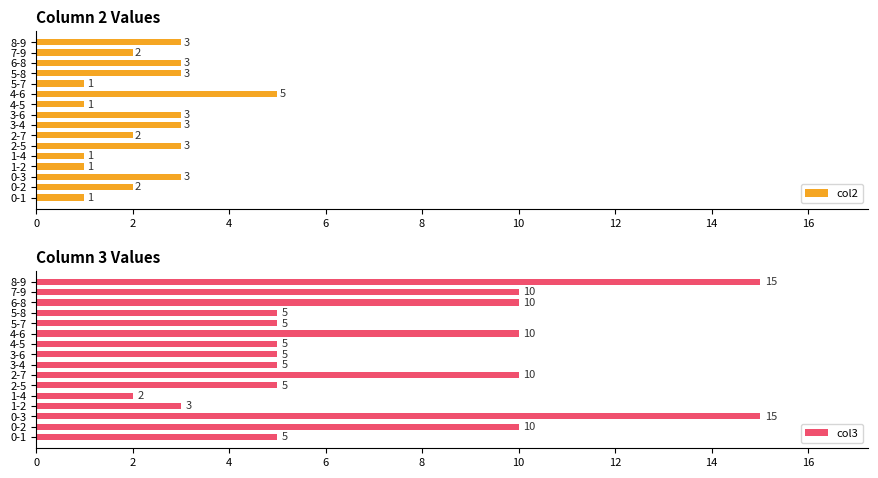

What is the average value of the col2 series?

2